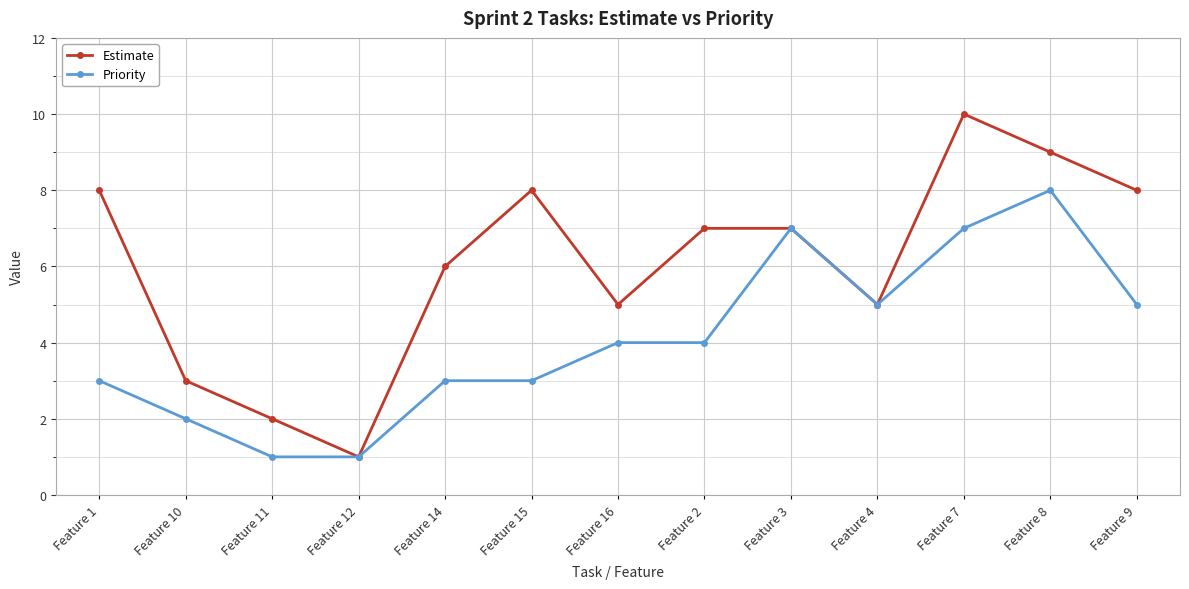

What is the total value across all series at Feature 12?

2